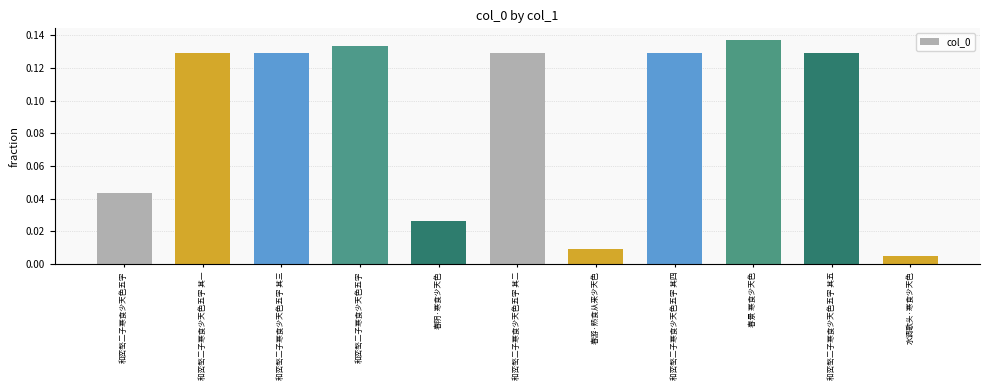

How many series are shown in this chart?

1